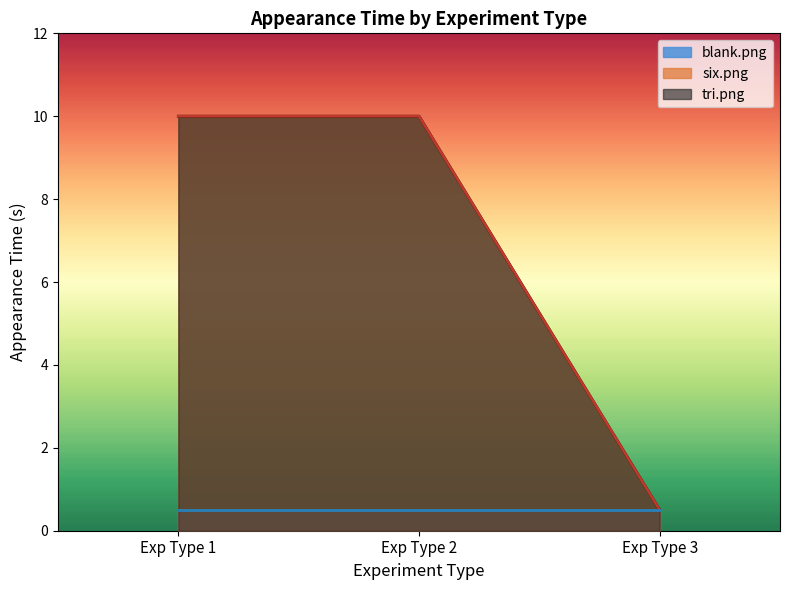

True or false: blank.png has more than 0 points higher than both neighbors.

False